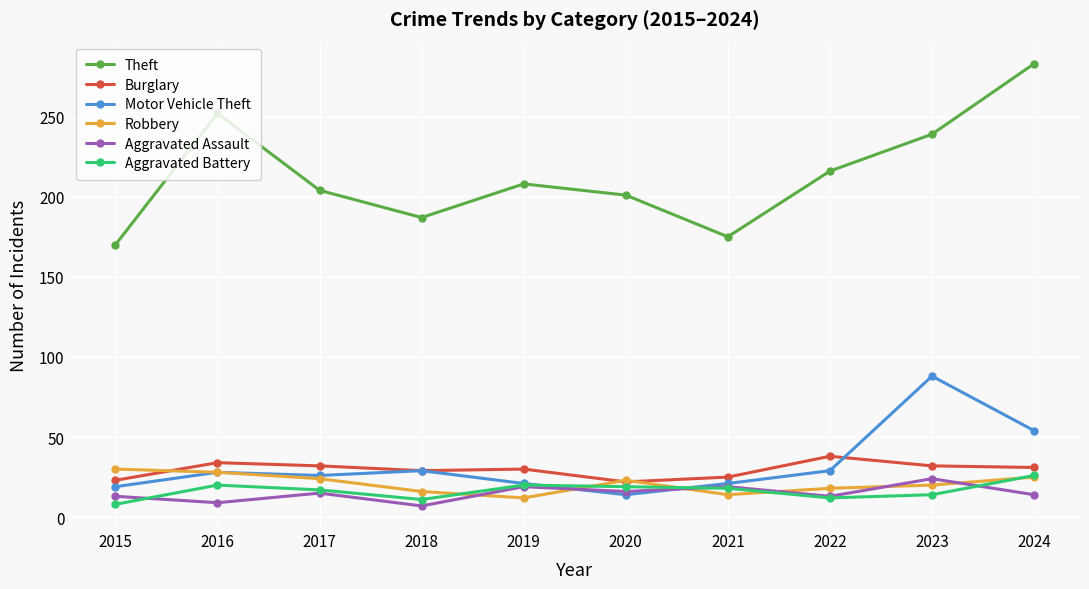

True or false: Theft and Aggravated Assault cross at least once.

False